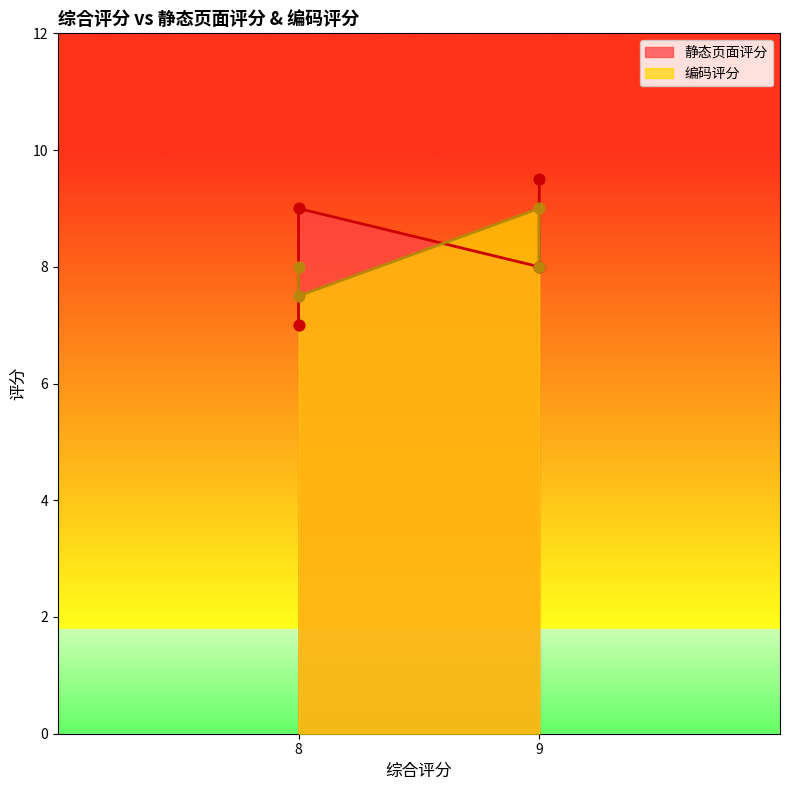

Which series reaches the maximum Y coordinate?

静态页面评分